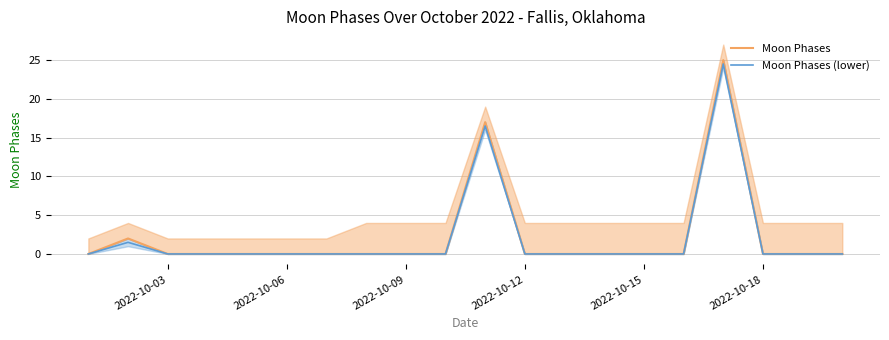

True or false: Moon Phases (lower) has more than 0 interior local peaks.

True